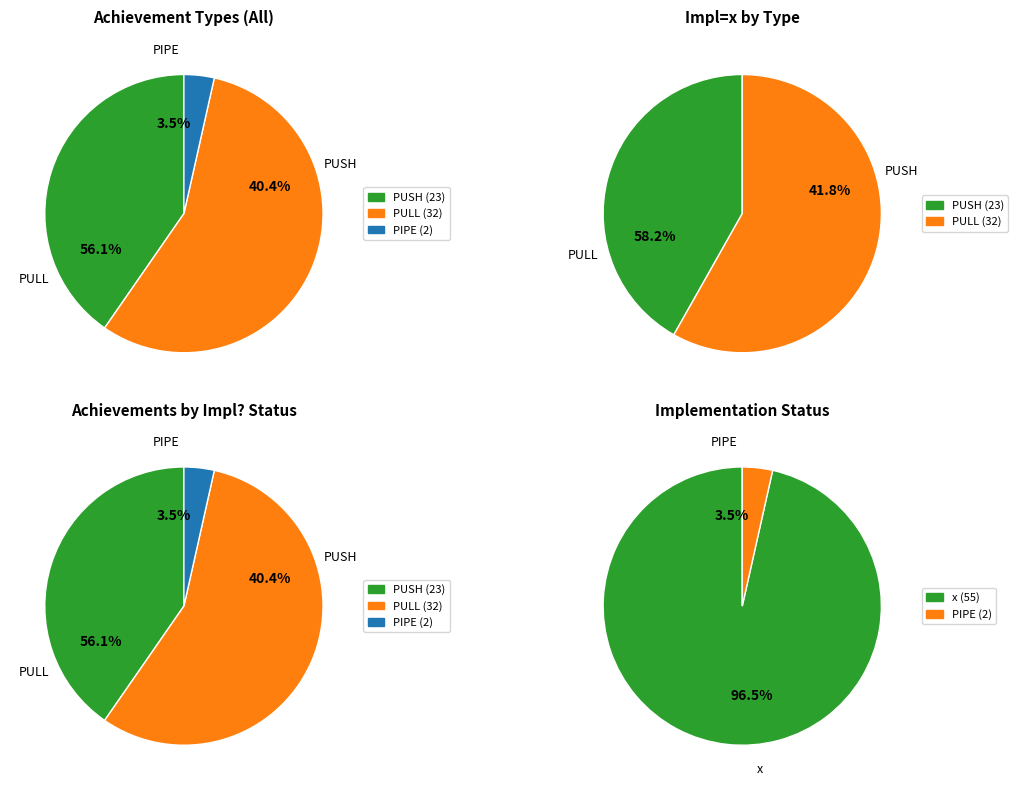

How many slices are in this pie chart?

3